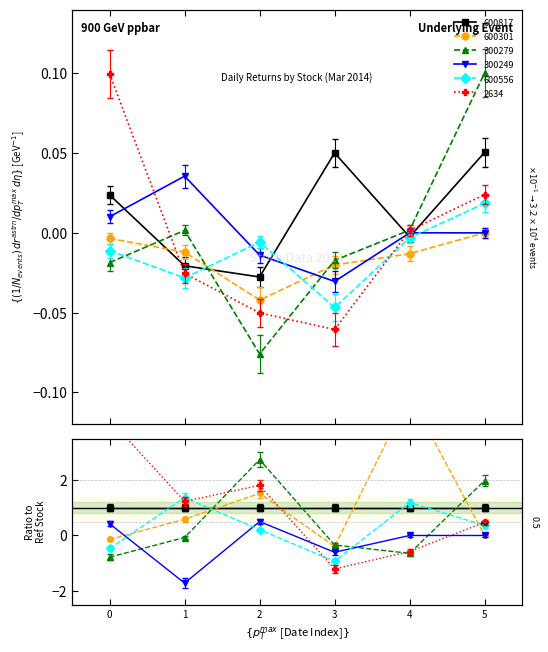

True or false: 600301 has a value of -0.0 at 4.

False